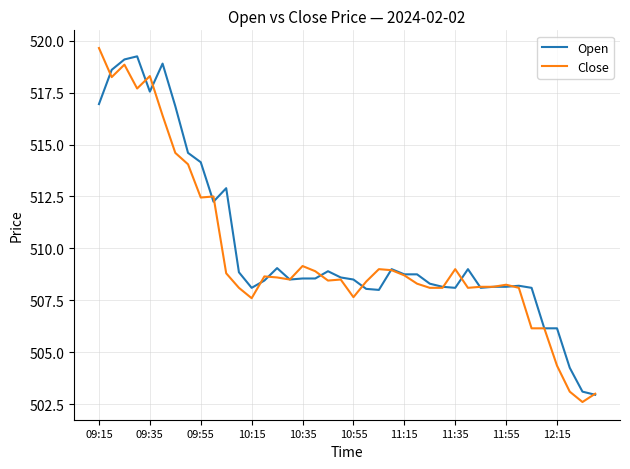

Which series has the widest spread of values?

Close